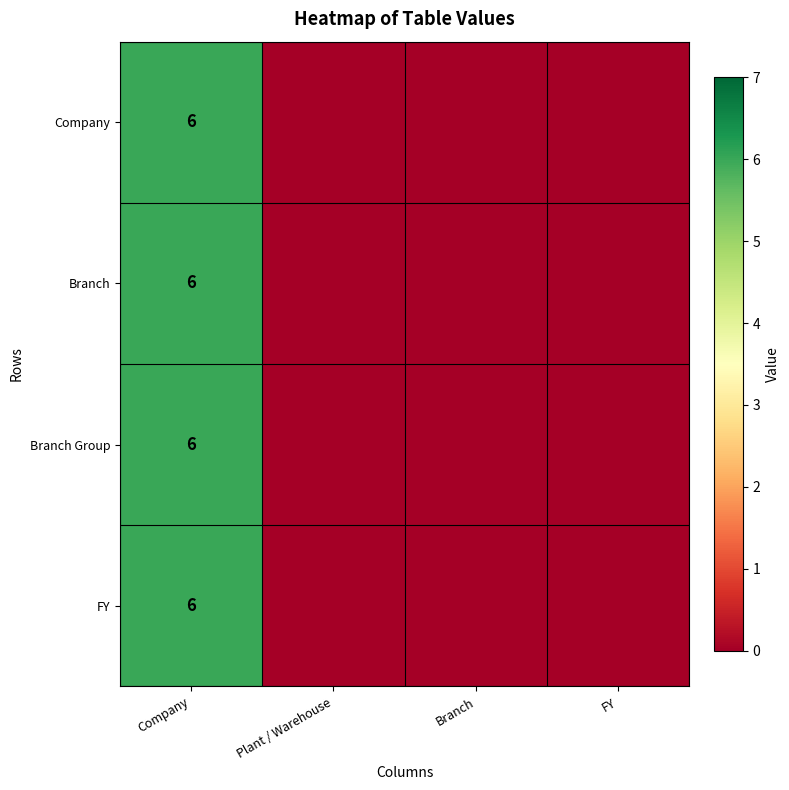

The Branch series shows 8 at Company. True or false?

False